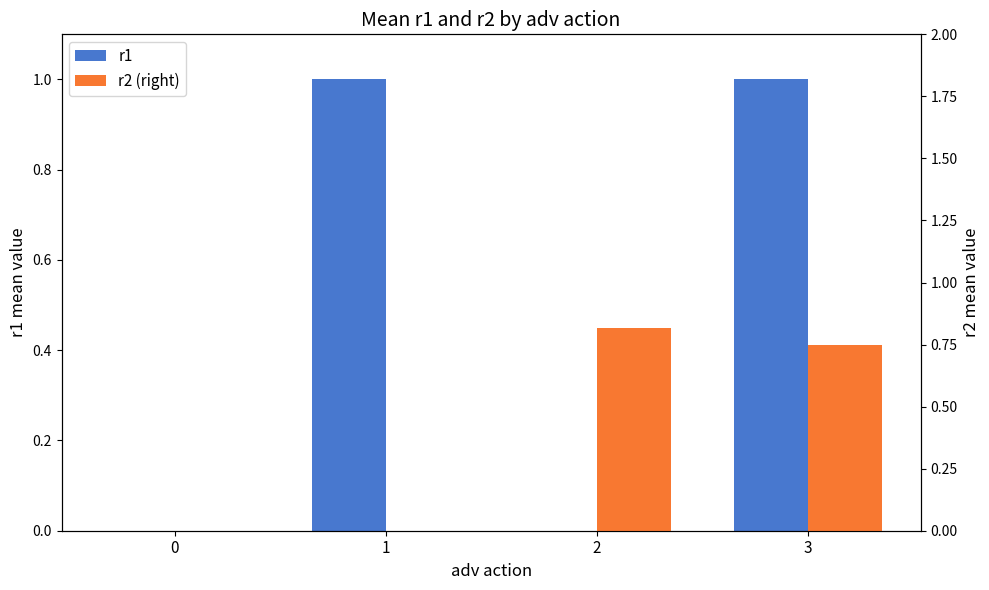

Between 0 and 2, which series saw the biggest shift?

r2 (right)